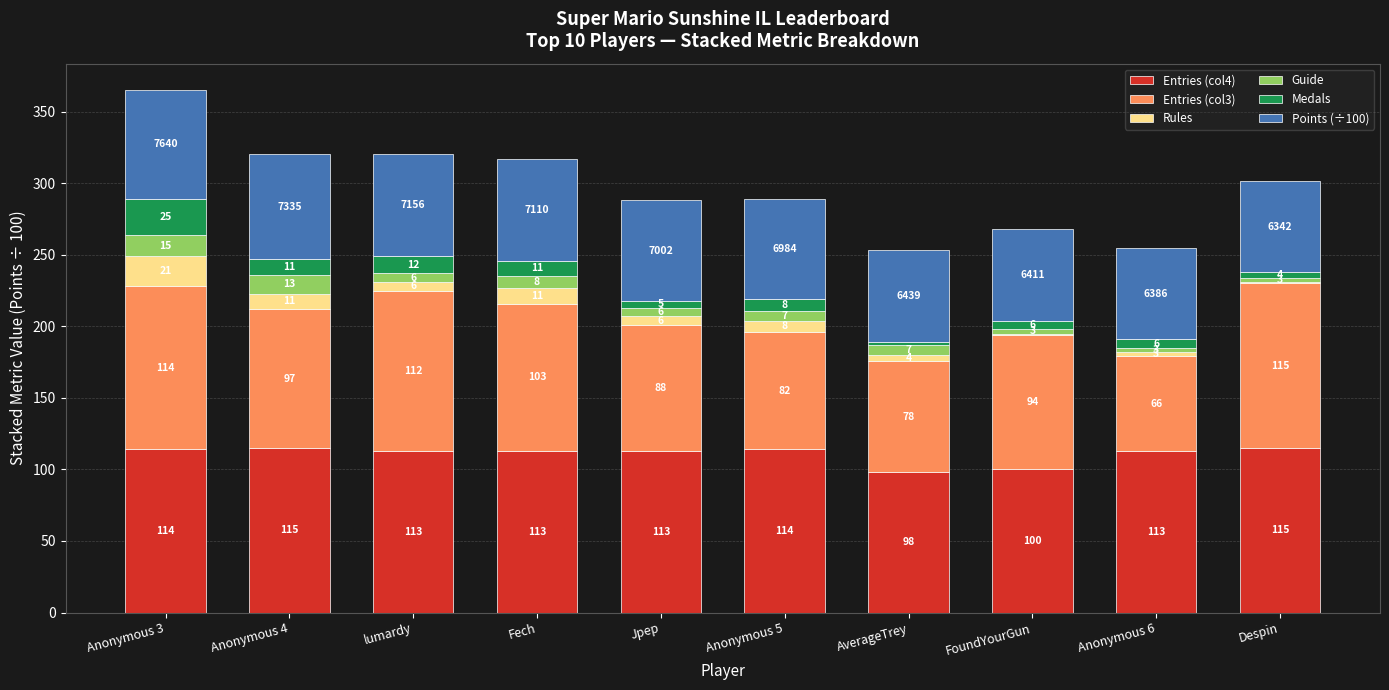

At which category is the sum across all series the highest?

Anonymous 3